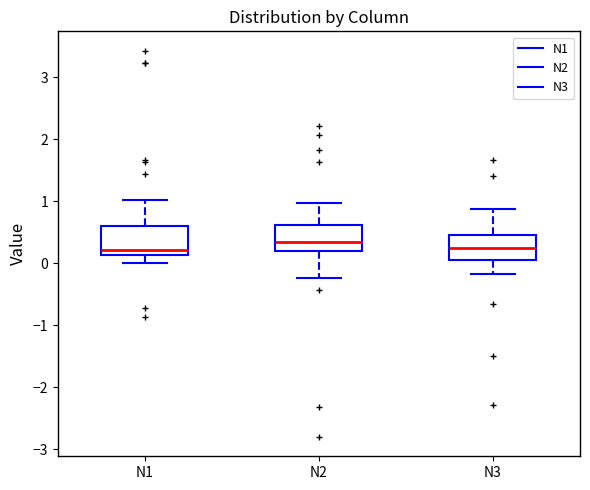

Reading left to right, transcribe this box plot: for each box, give where its median line is, the range the box spans, and where its two whiskers end, as read against the y-axis. The values are not printed on the chart, so give them approximately, as read against the axis.

N1: median 0.2, box 0.1 to 0.6, whiskers 0.0 to 1.0
N2: median 0.3, box 0.2 to 0.6, whiskers -0.2 to 1.0
N3: median 0.3, box 0.0 to 0.5, whiskers -0.2 to 0.9